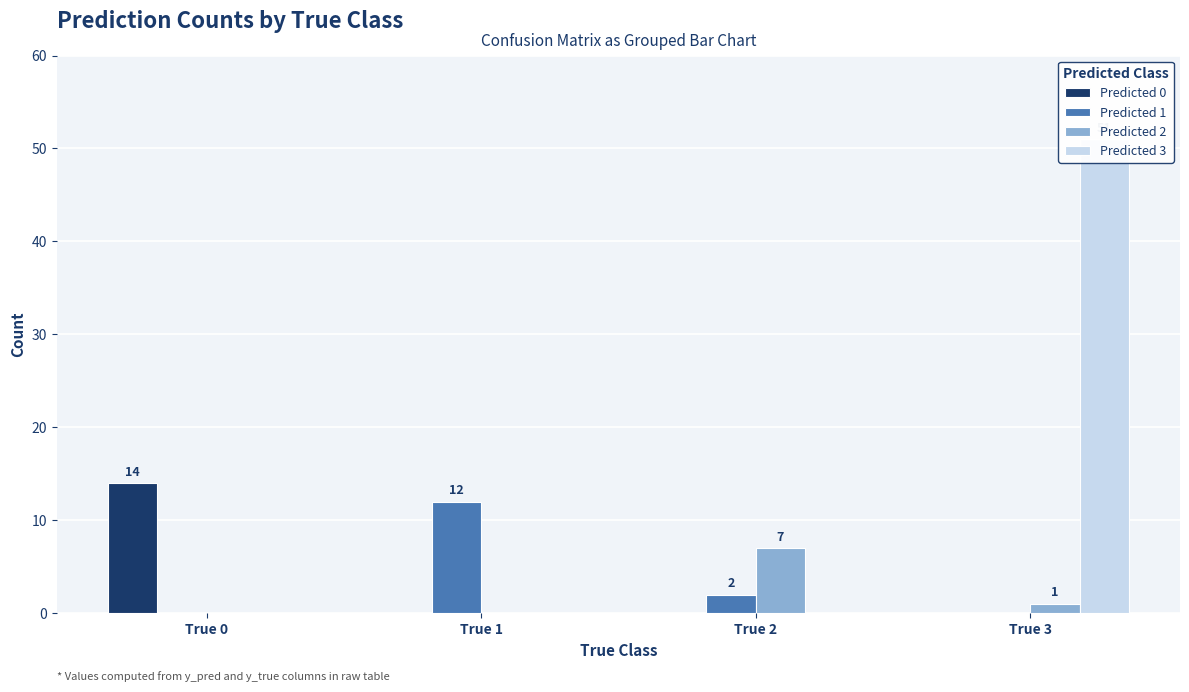

Between True 0 and True 1, which series saw the biggest shift?

Predicted 0